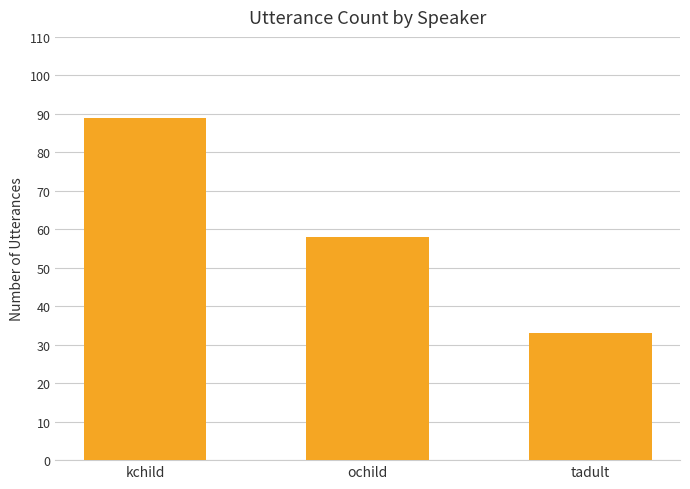

What is the ratio of the value at kchild to the value at tadult?

2.7